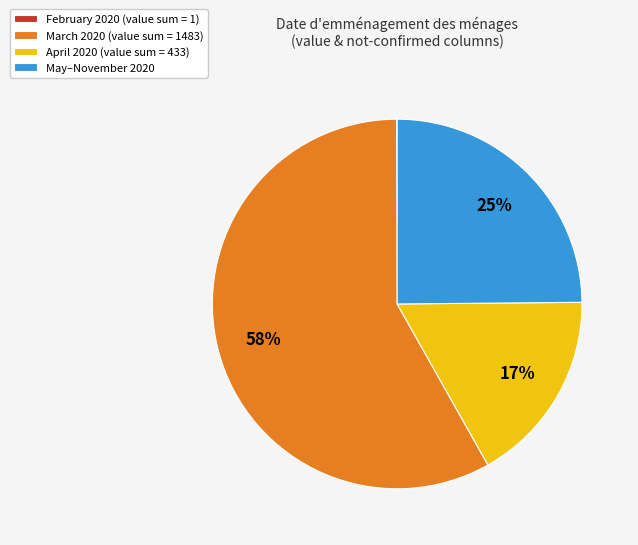

The May–November 2020 slice represents 13% of the pie. True or false?

False